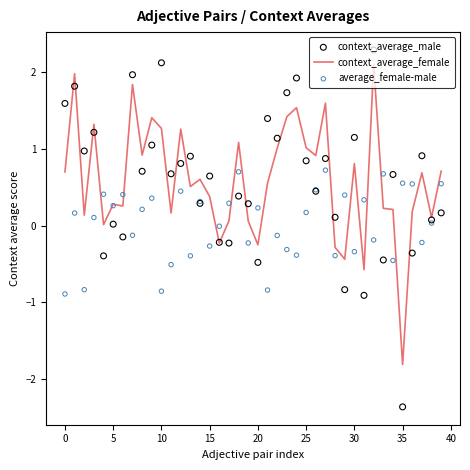

Which series has the largest total across all categories?

context_average_female